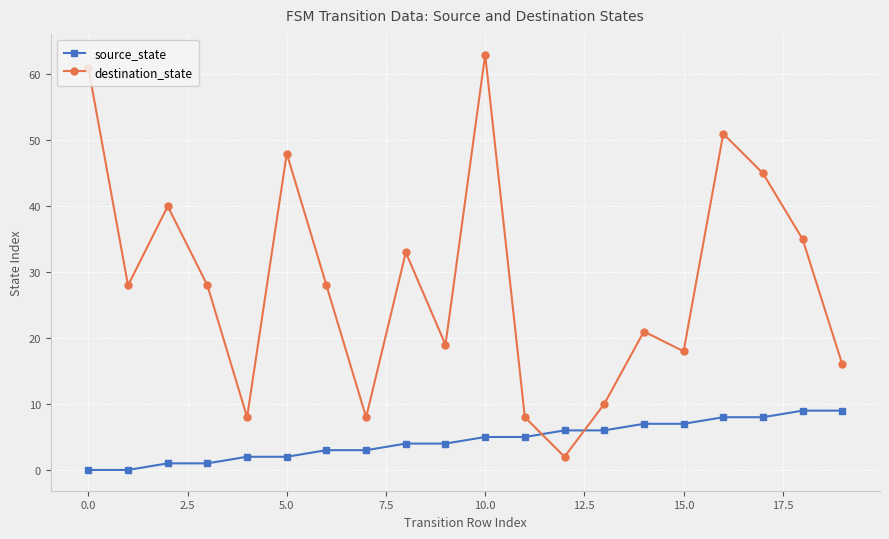

At how many categories does at least one series exceed 47?

4